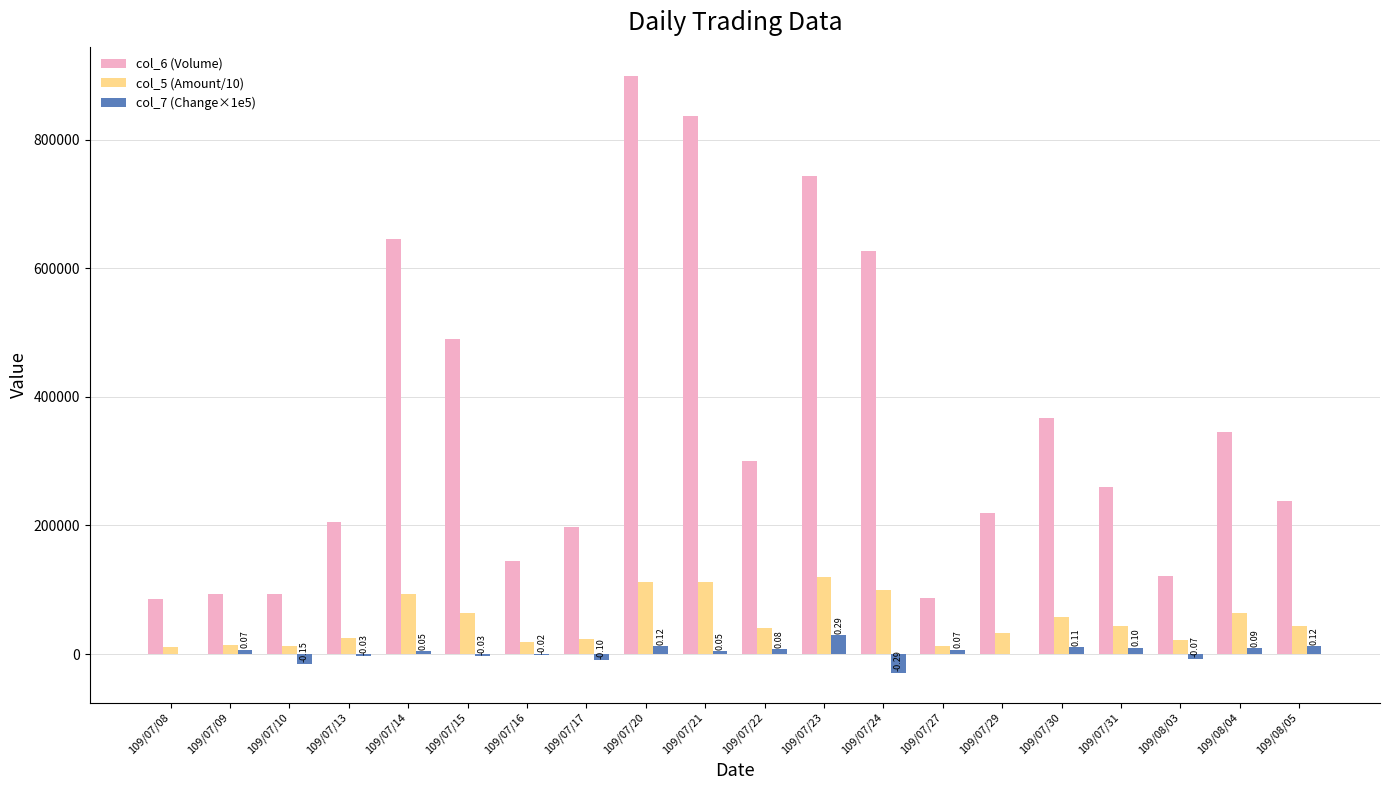

Which series has the largest total across all categories?

col_6 (Volume)